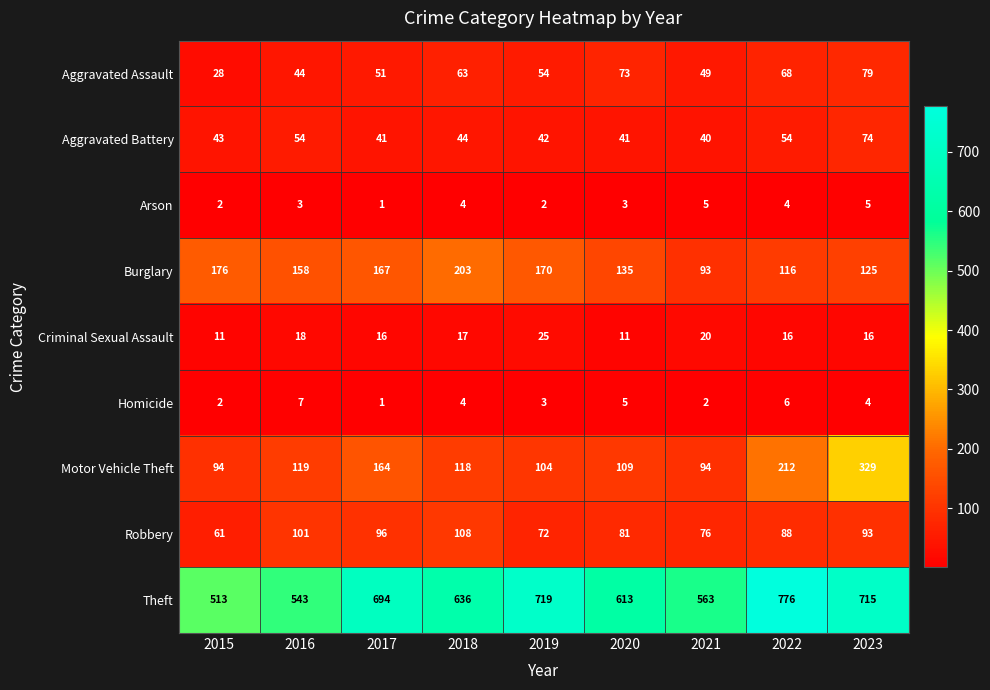

Which series has the widest spread of values?

Theft